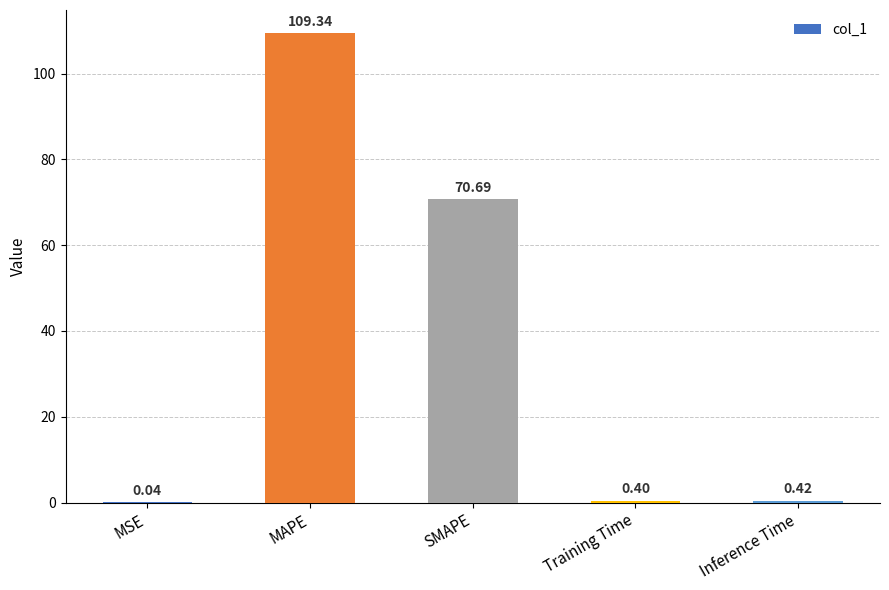

True or false: the data shows 109.4 at SMAPE.

False